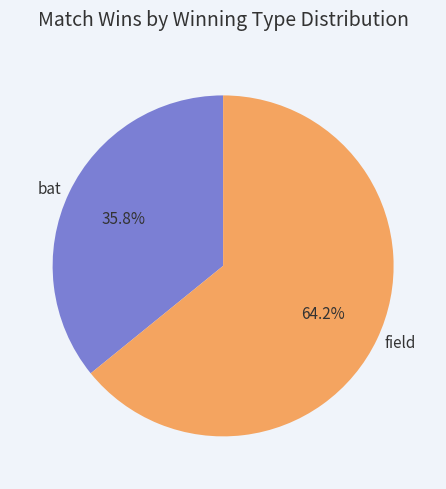

Do field and bat together represent more than half of the pie?

Yes